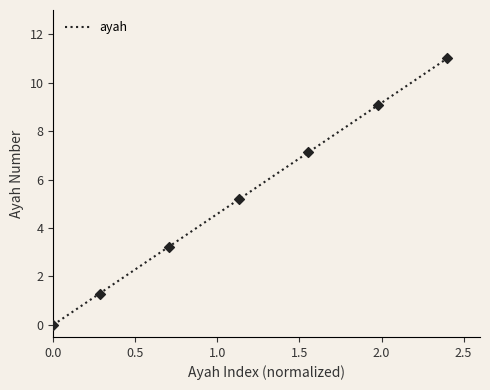

What is the greatest value displayed?

11.0